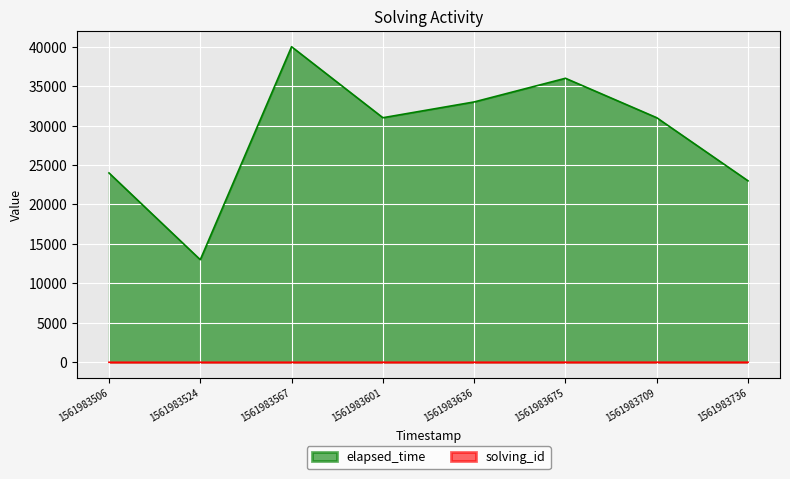

True or false: elapsed_time and solving_id intersect in this chart.

False